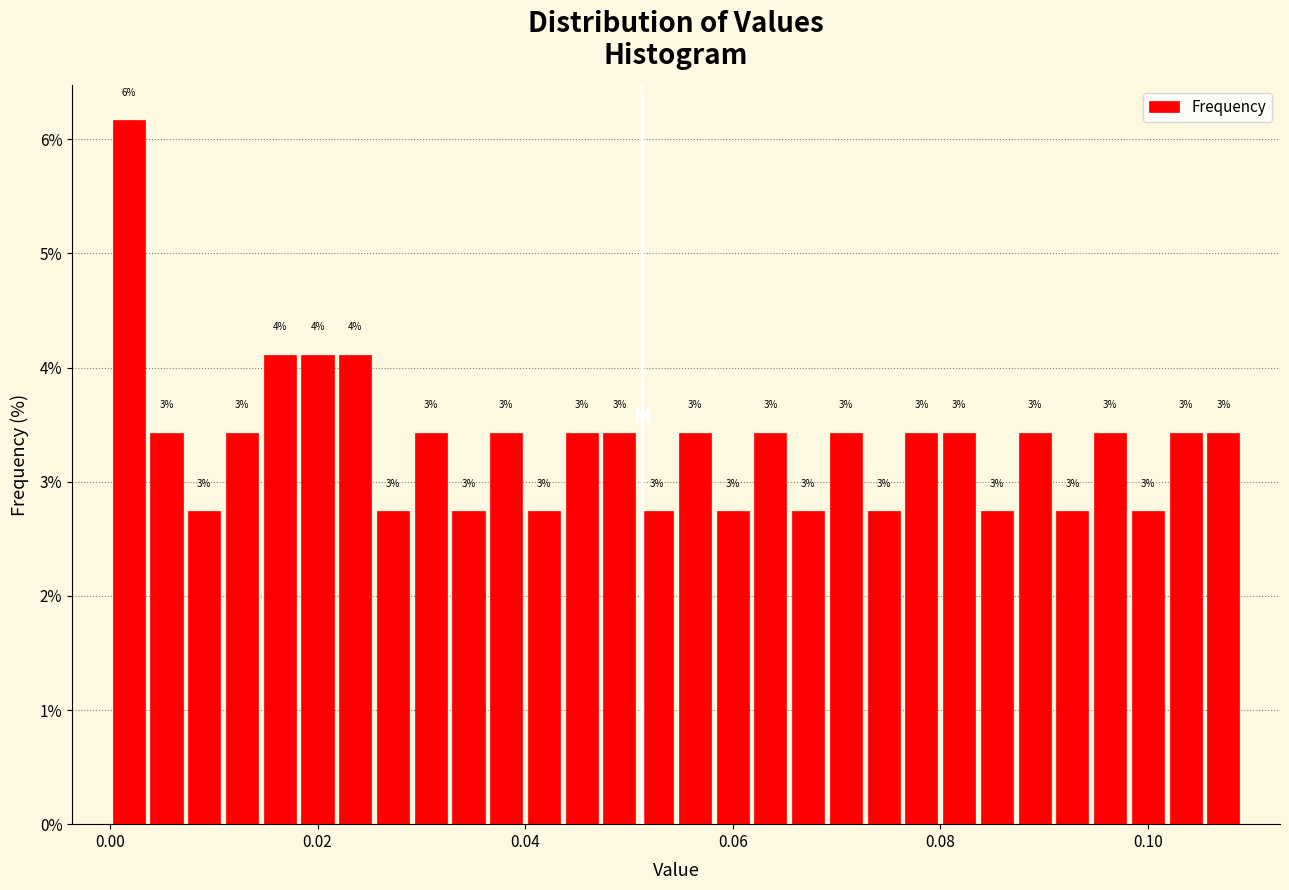

Read against the x-axis, roughly where is the centre of the tallest bar?

0.002